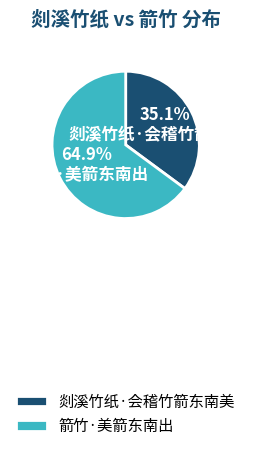

Which has a higher value, 剡溪竹纸·会稽竹箭东南美 or 箭竹·美箭东南出?

箭竹·美箭东南出